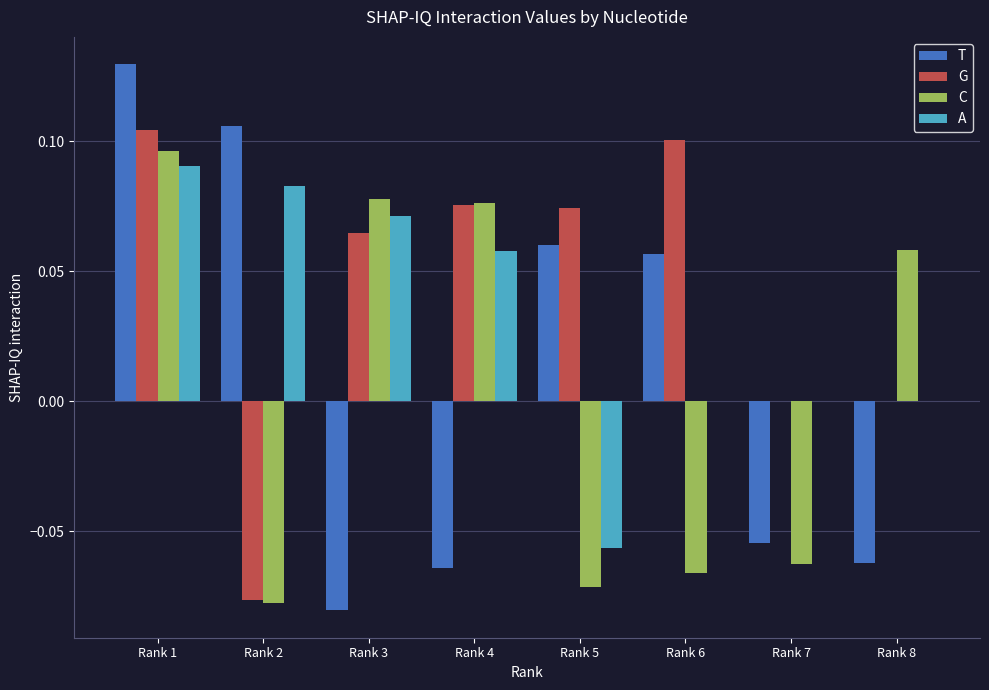

The A series shows 0.0 at Rank 3. True or false?

False